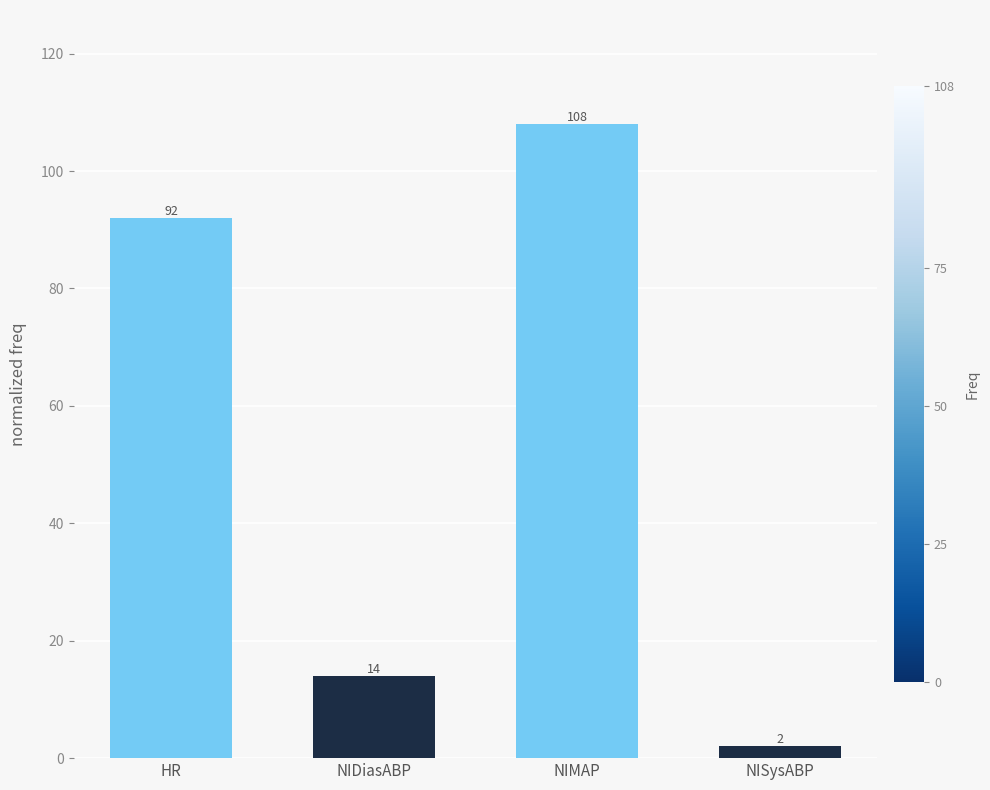

What is the ratio of the value at HR to the value at NIMAP?

0.9